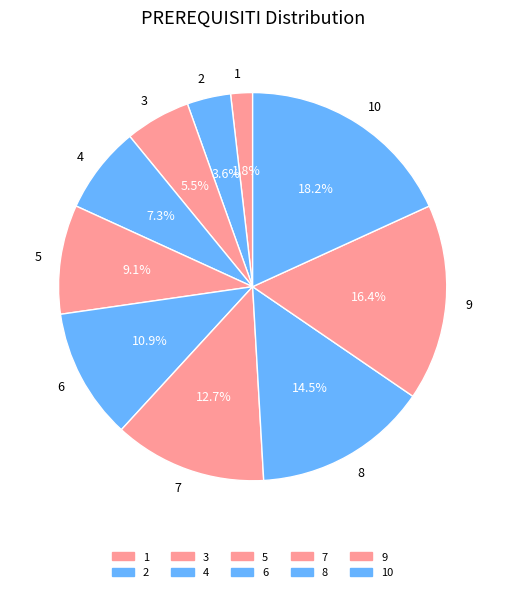

To the nearest percent, what is the difference between the 4 and 9 slice percentages?

9%